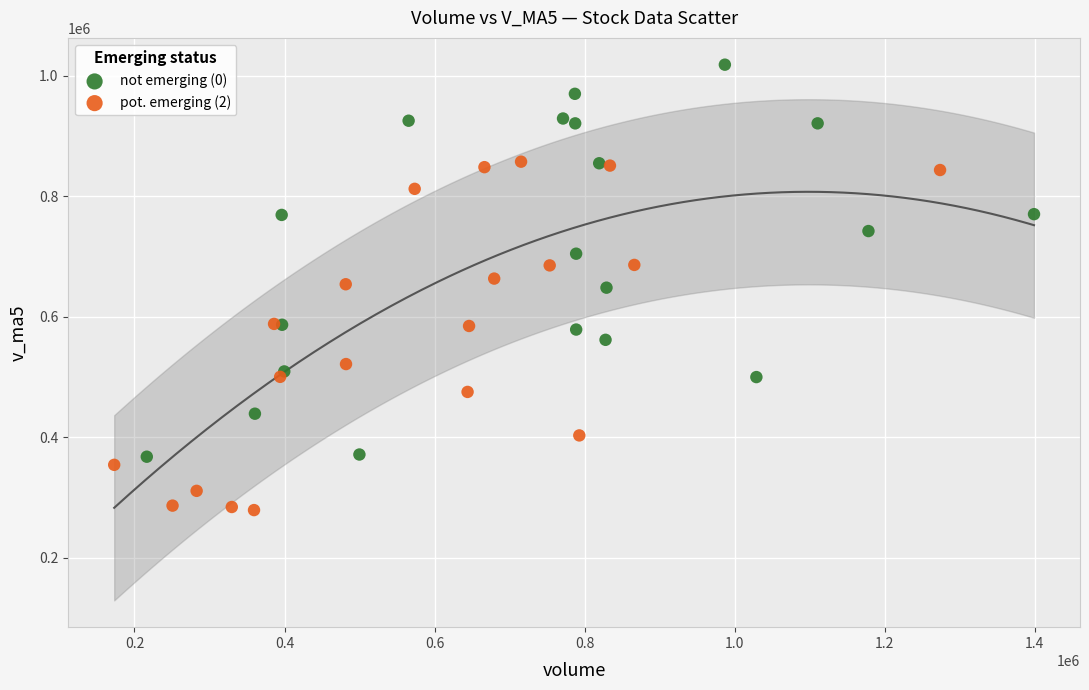

Which series reaches the minimum Y coordinate?

pot. emerging (2)